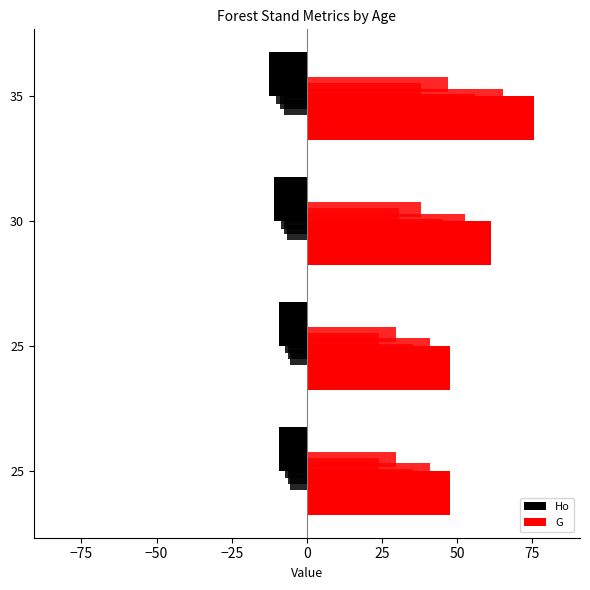

What is the value of the G bar at the 3rd from the left?

61.2